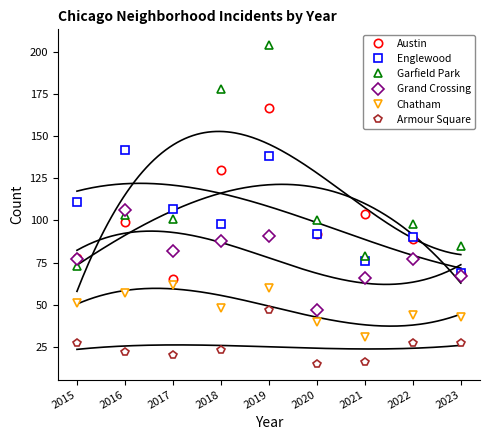

True or false: Chatham and Grand Crossing intersect in this chart.

False